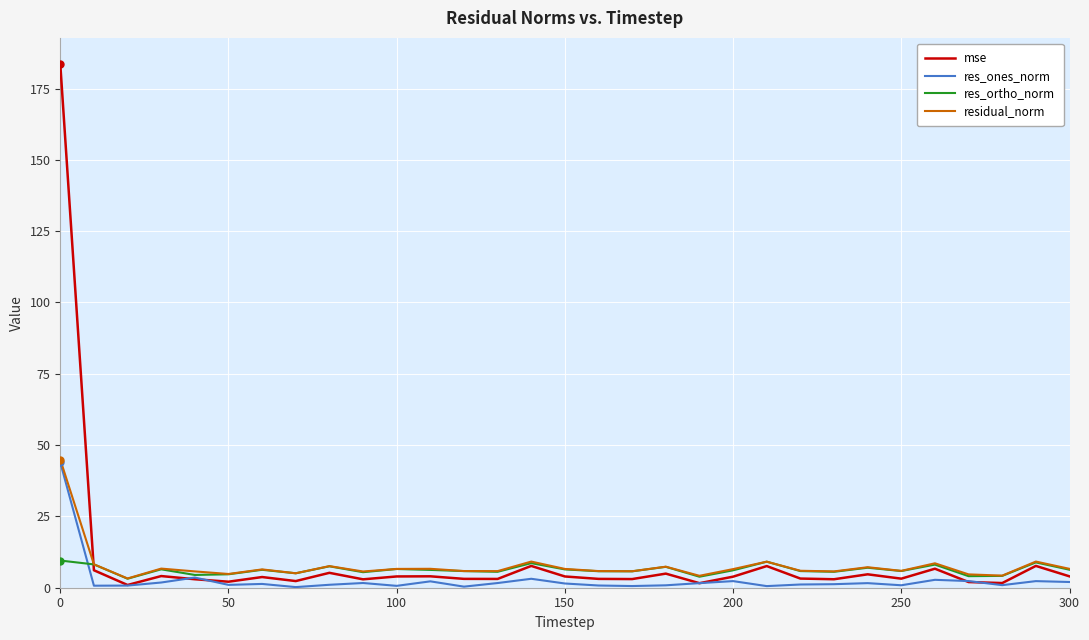

What is the greatest value displayed?

183.6